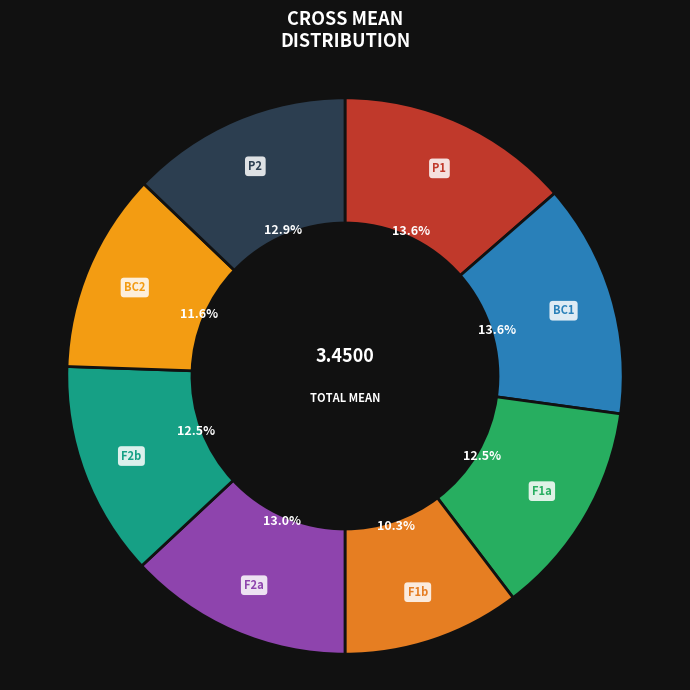

Which has a higher value, F1b or BC1?

BC1